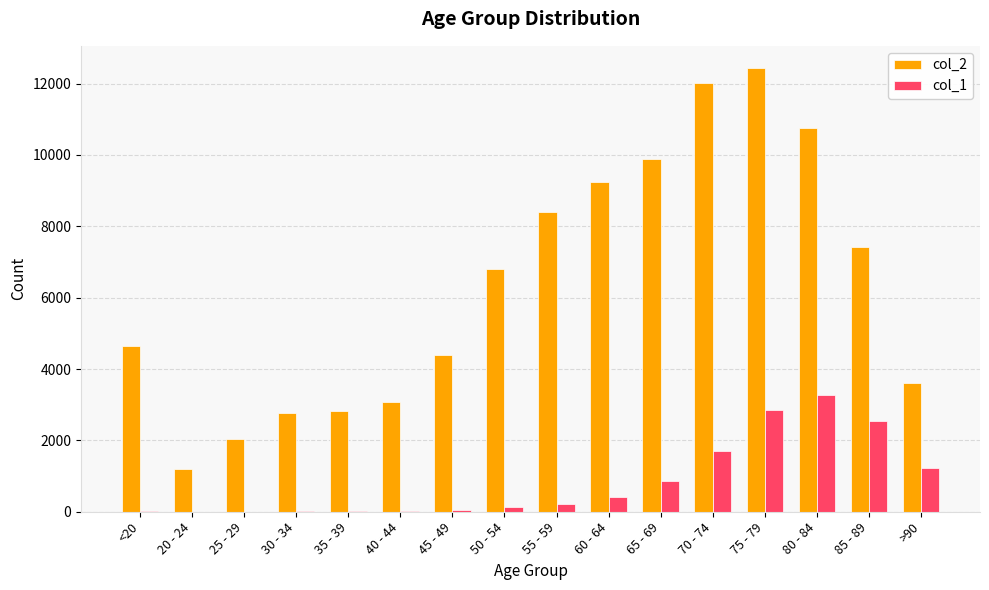

Which series has the largest total across all categories?

col_2